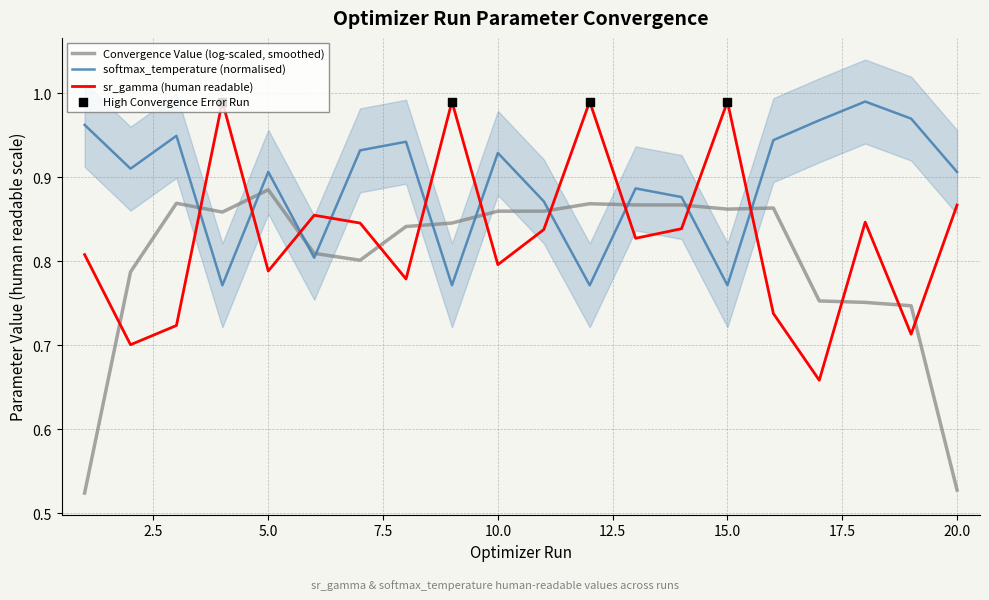

At how many categories does at least one series exceed 0?

20